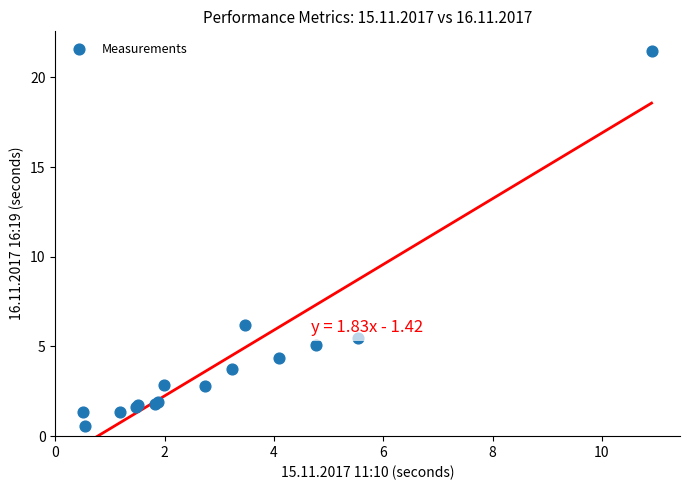

What Y value in the scatter plot is closest to 11?

6.2